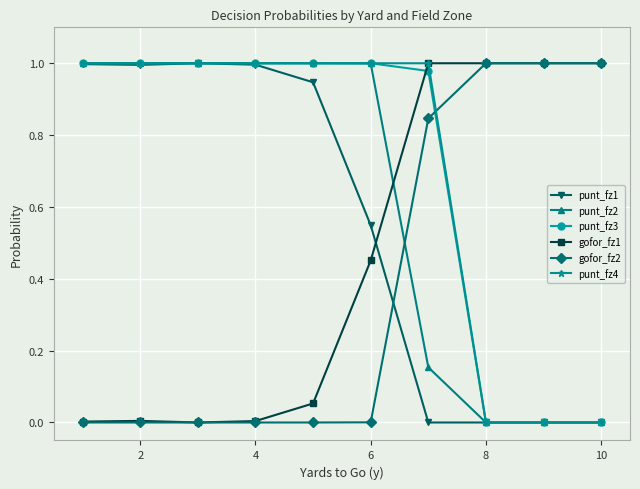

True or false: gofor_fz2 and punt_fz1 intersect in this chart.

True